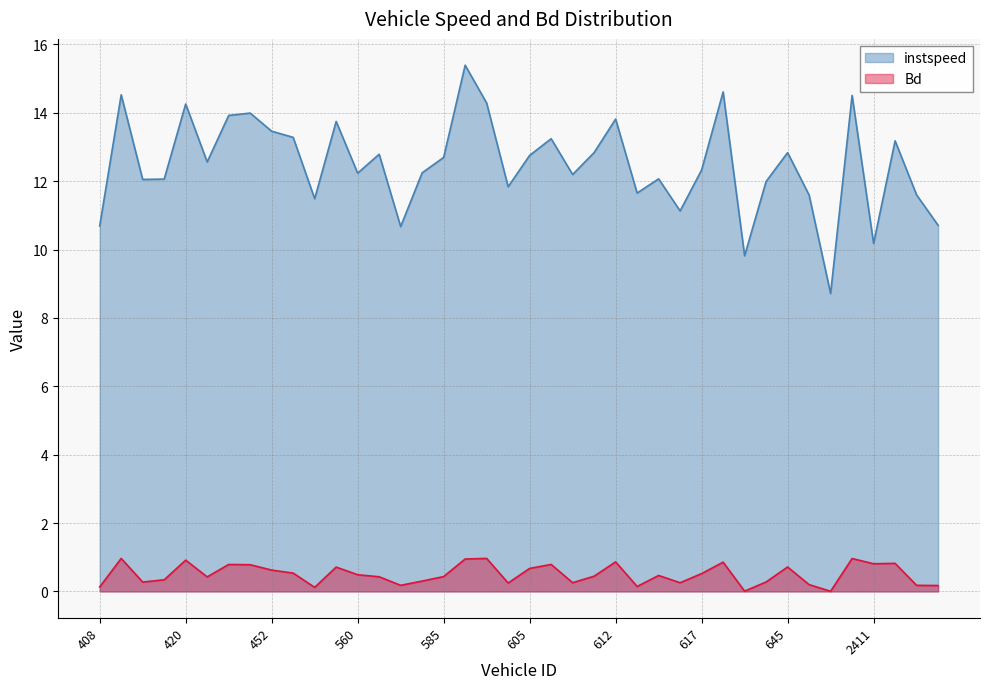

Is the value of Bd at 2411.0 greater than the value of instspeed at 651.0?

No